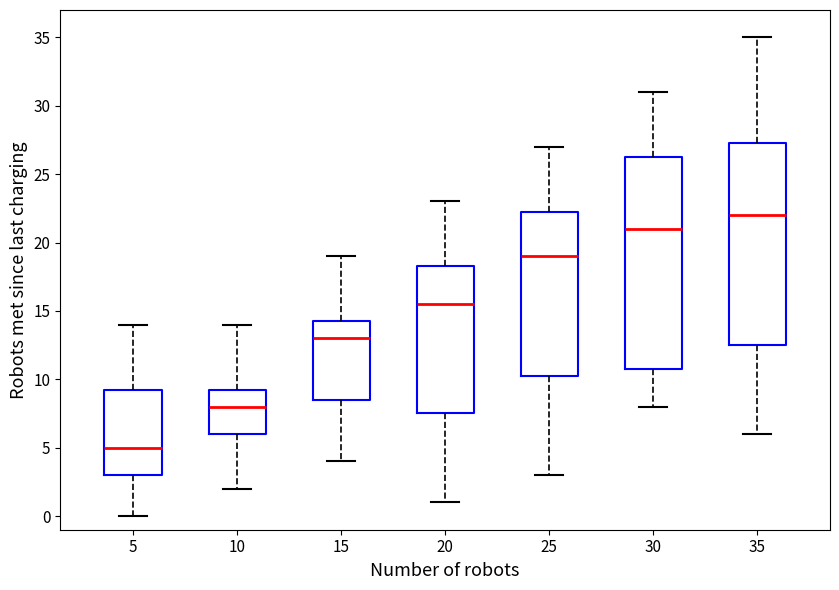

Which box's median line is the highest?

35